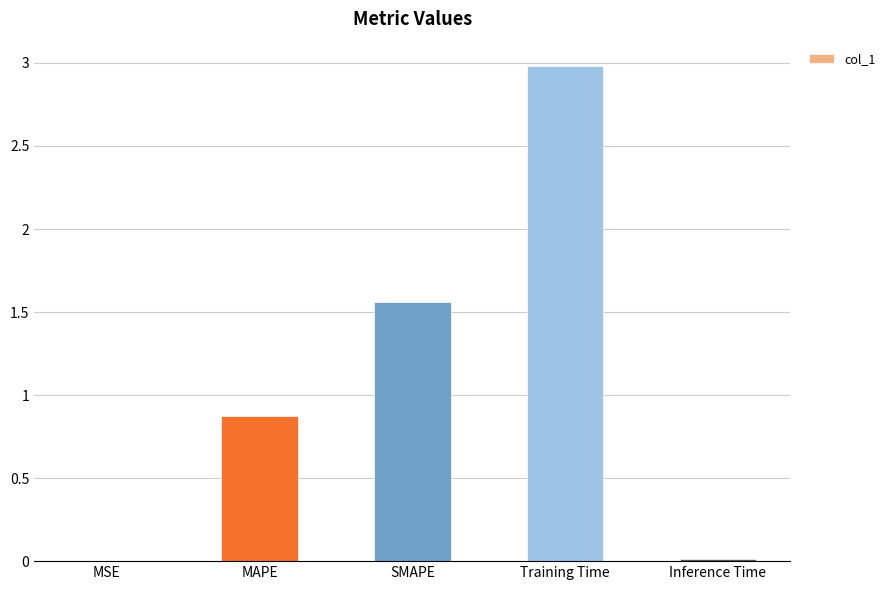

What is the sum of all values?

5.4